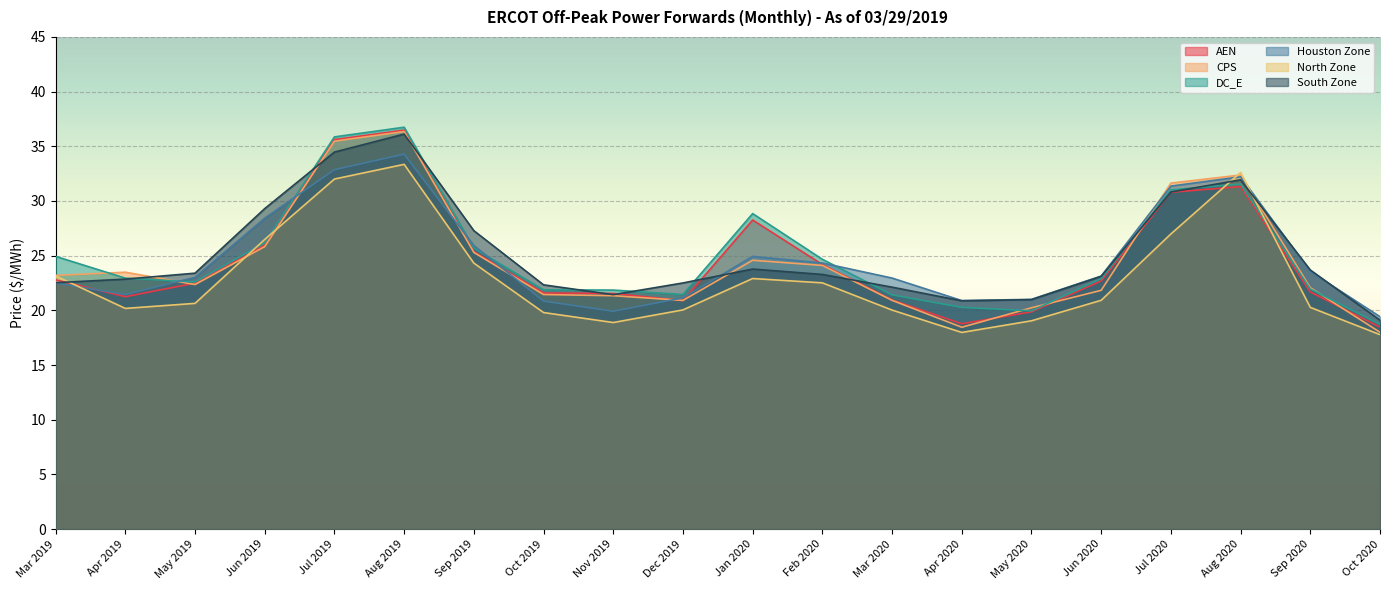

Which has a higher value, Jun 2019 or Apr 2019?

Jun 2019